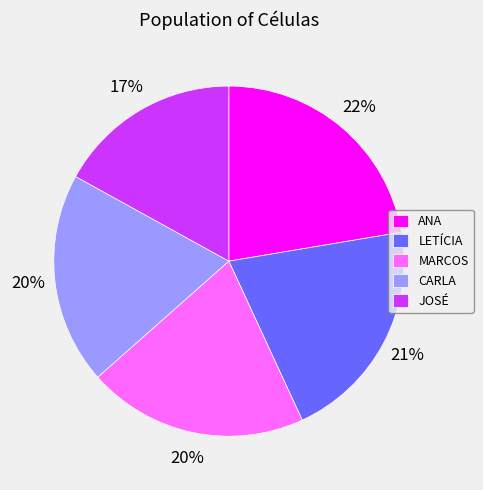

How many slices are in this pie chart?

5